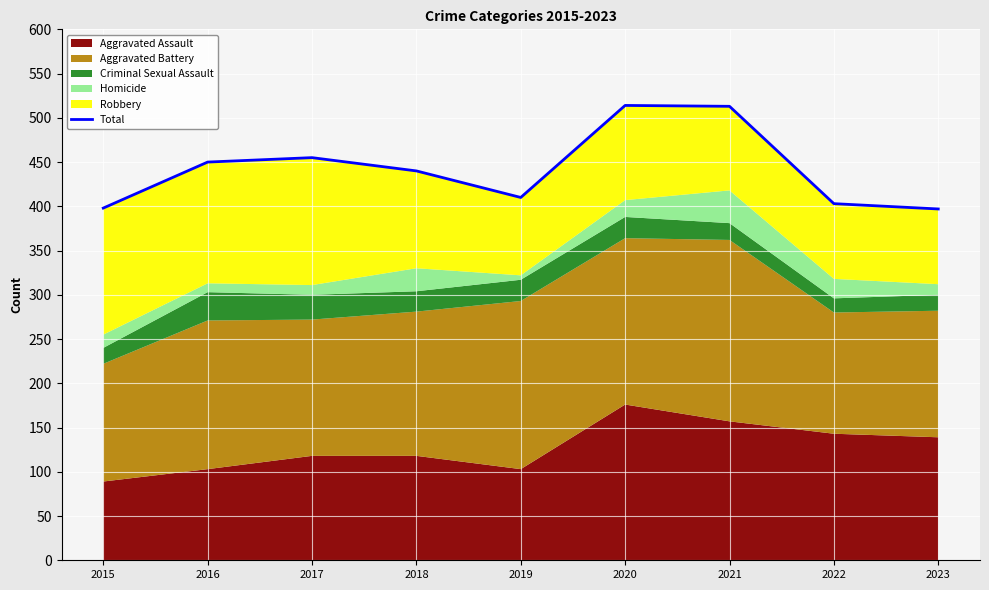

Which has a higher value, 2016 or 2018?

2016